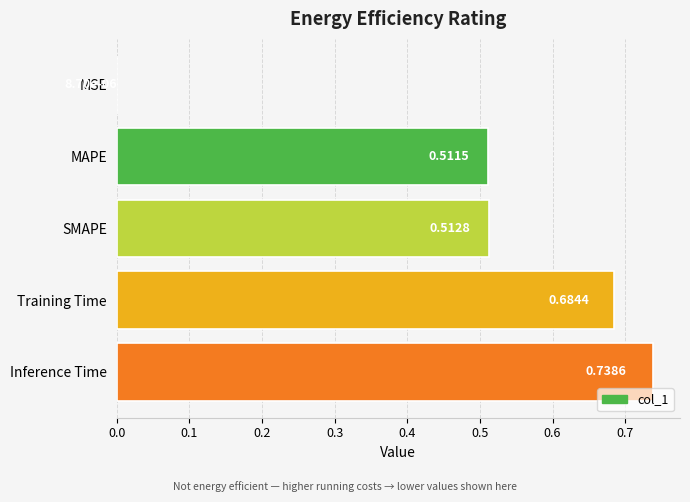

What is the change in value from SMAPE to Training Time?

+0.2